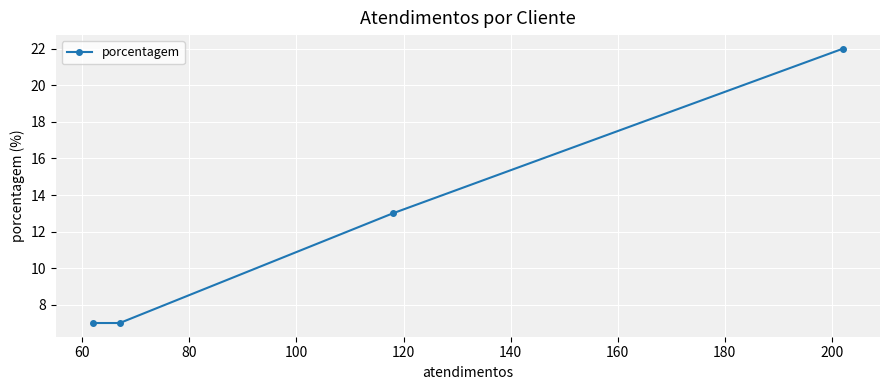

What is the greatest value displayed?

22